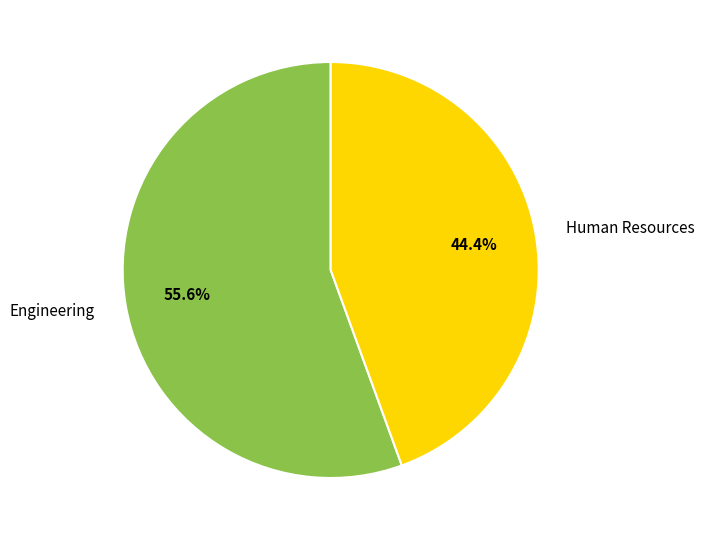

To the nearest percent, what is the difference between the Human Resources and Engineering slice percentages?

11%